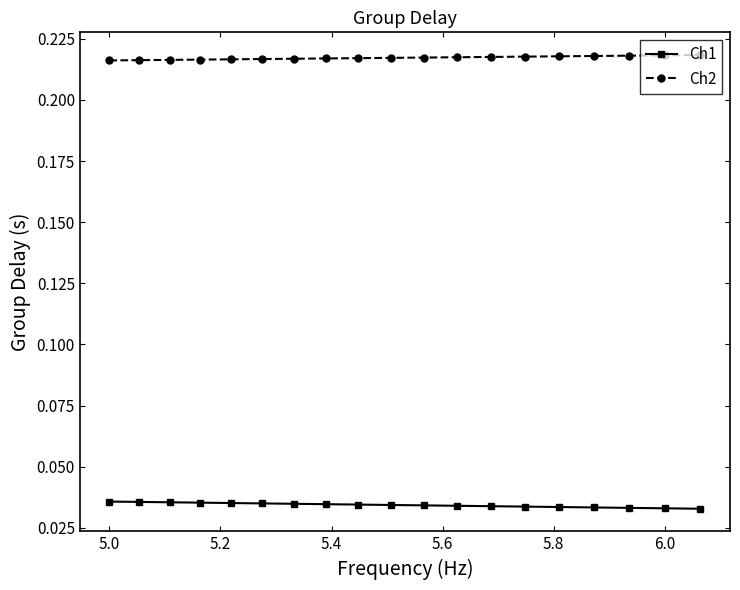

True or false: Ch1 and Ch2 intersect in this chart.

False